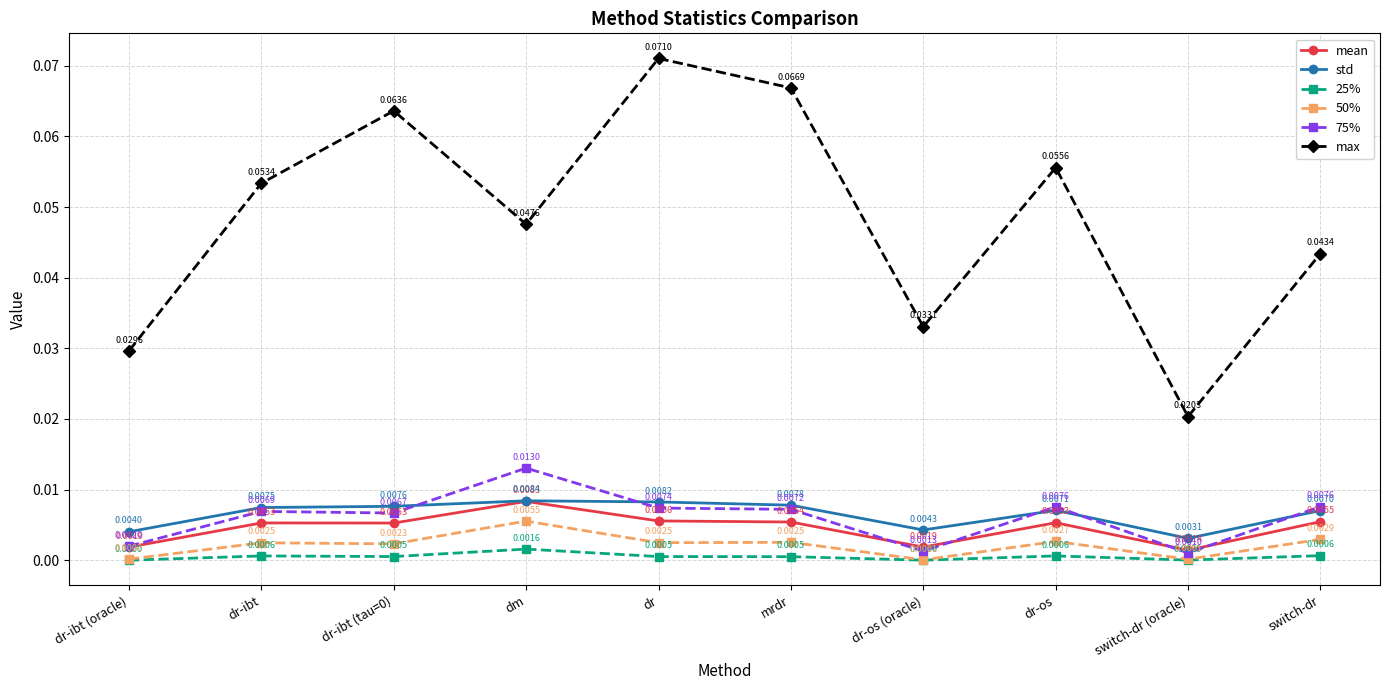

What is the label of the 7th point from the right?

dm